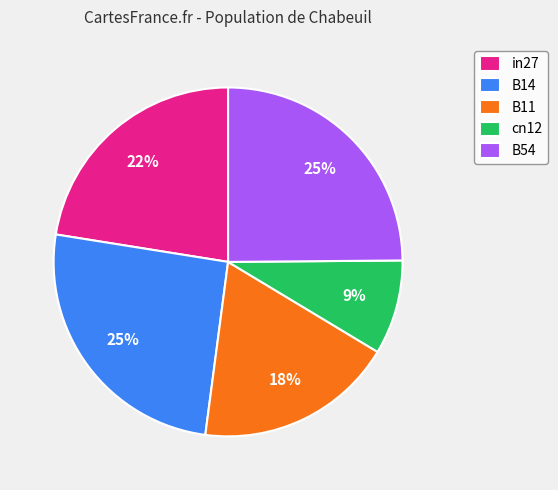

Which slice is the smallest?

cn12